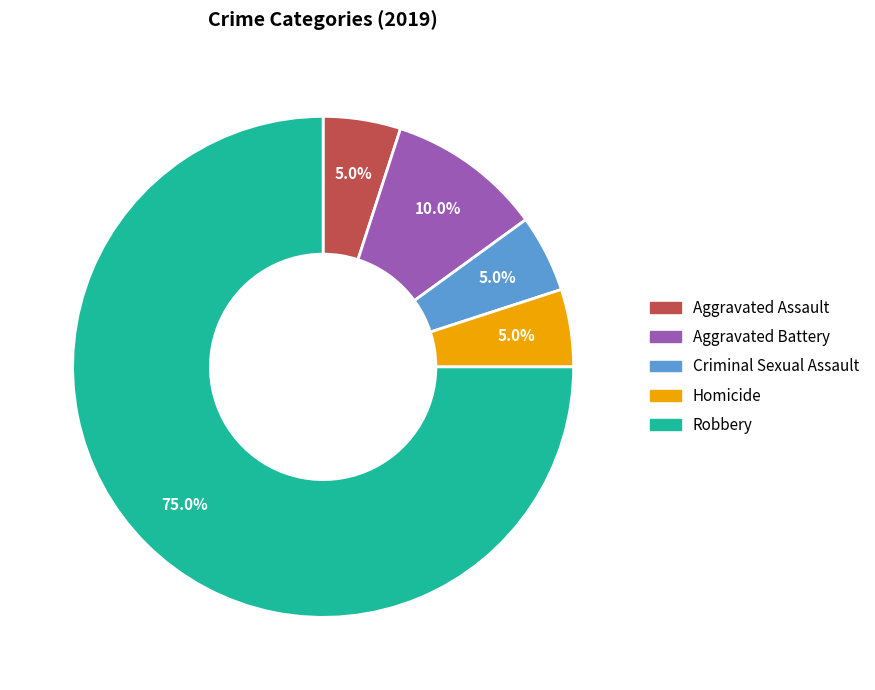

To the nearest percent, what percentage of the pie is Aggravated Assault?

5%